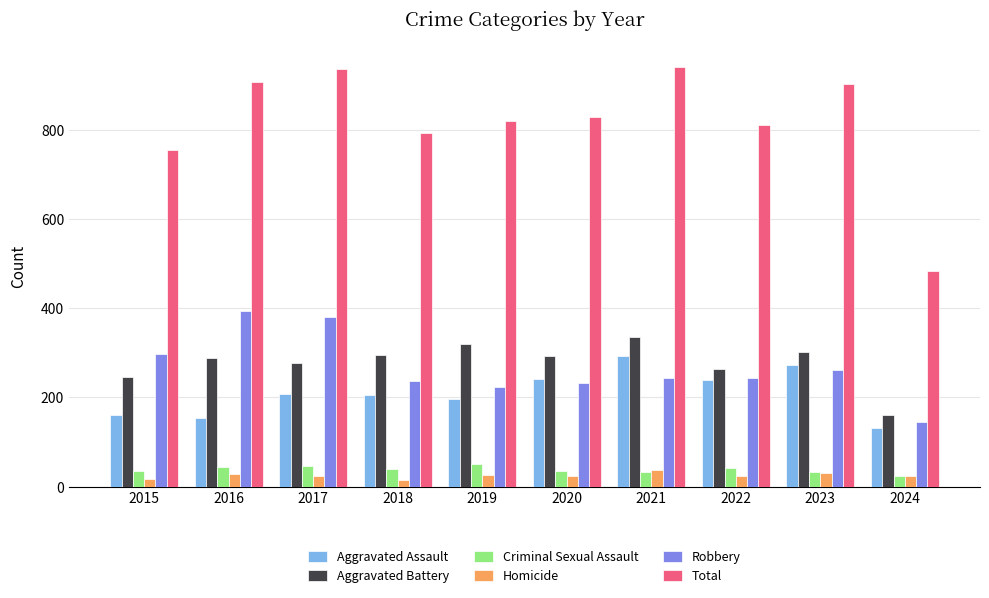

What is the highest value of the Robbery series?

394